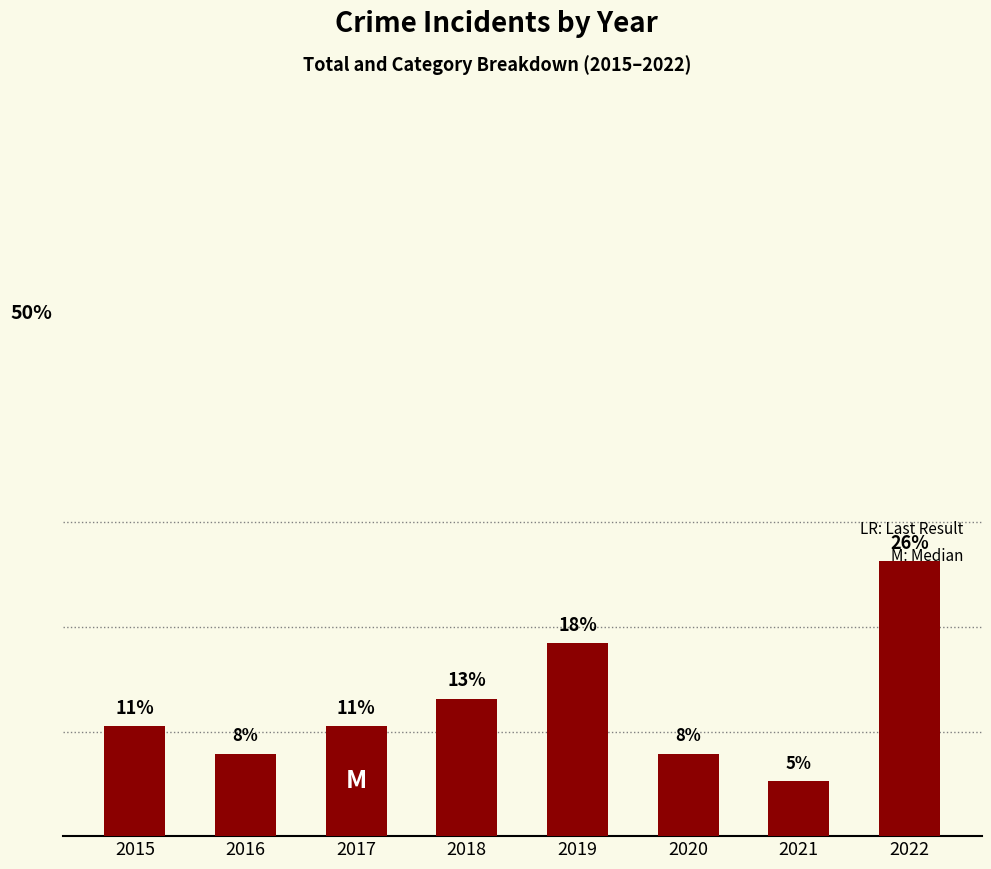

Are the bars horizontal?

No